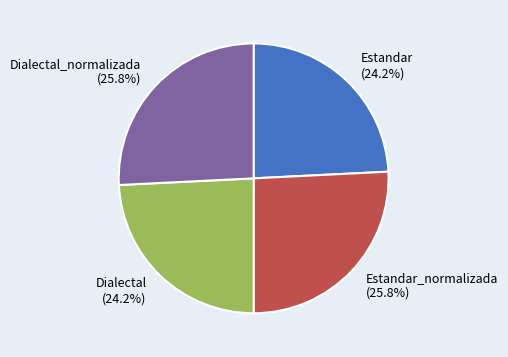

The Estandar_normalizada slice represents 13% of the pie. True or false?

False